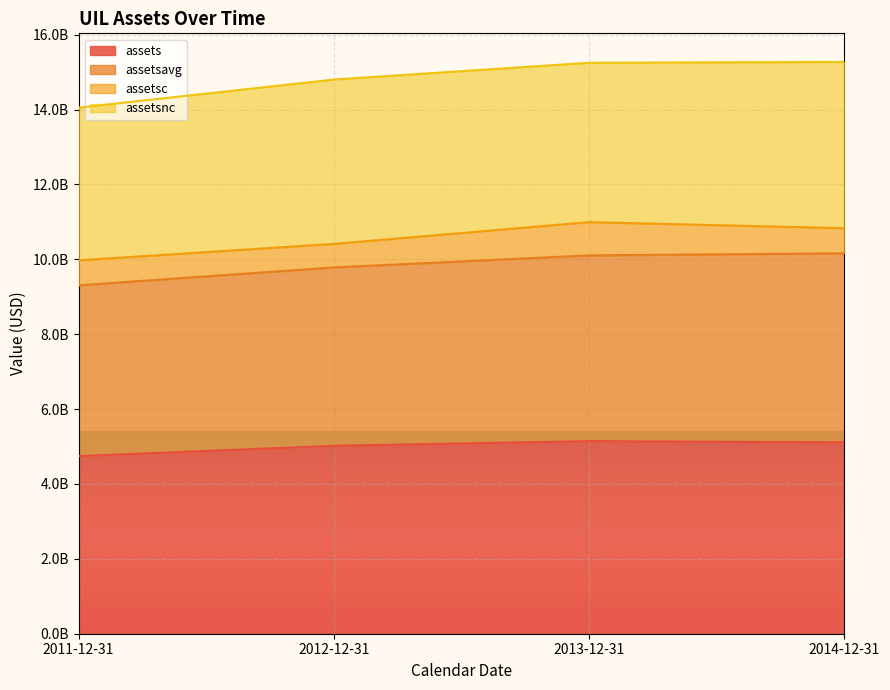

What position from the right is 2011-12-31?

4